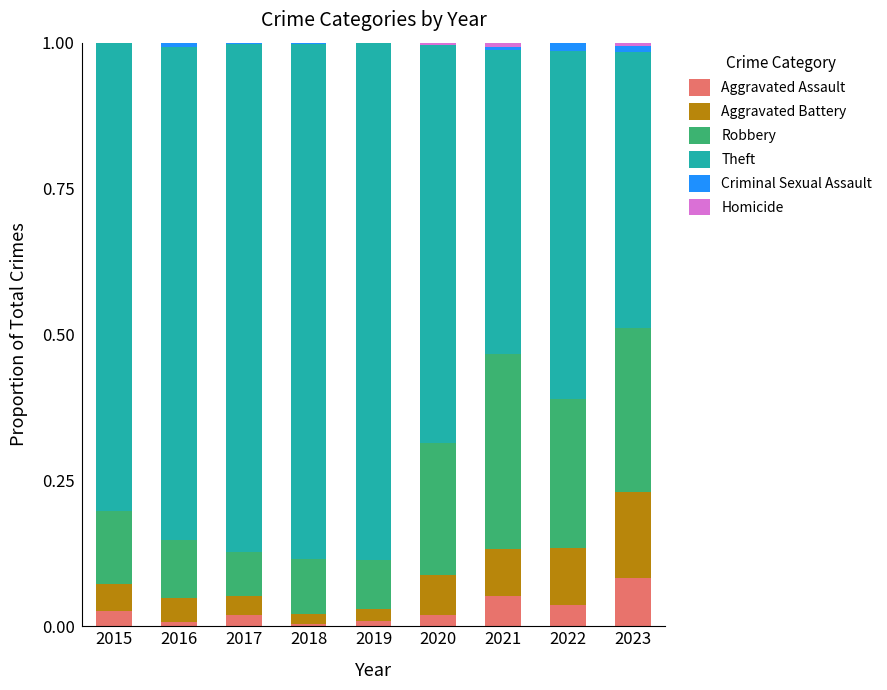

What is the total value across all series at 2015?

1.0